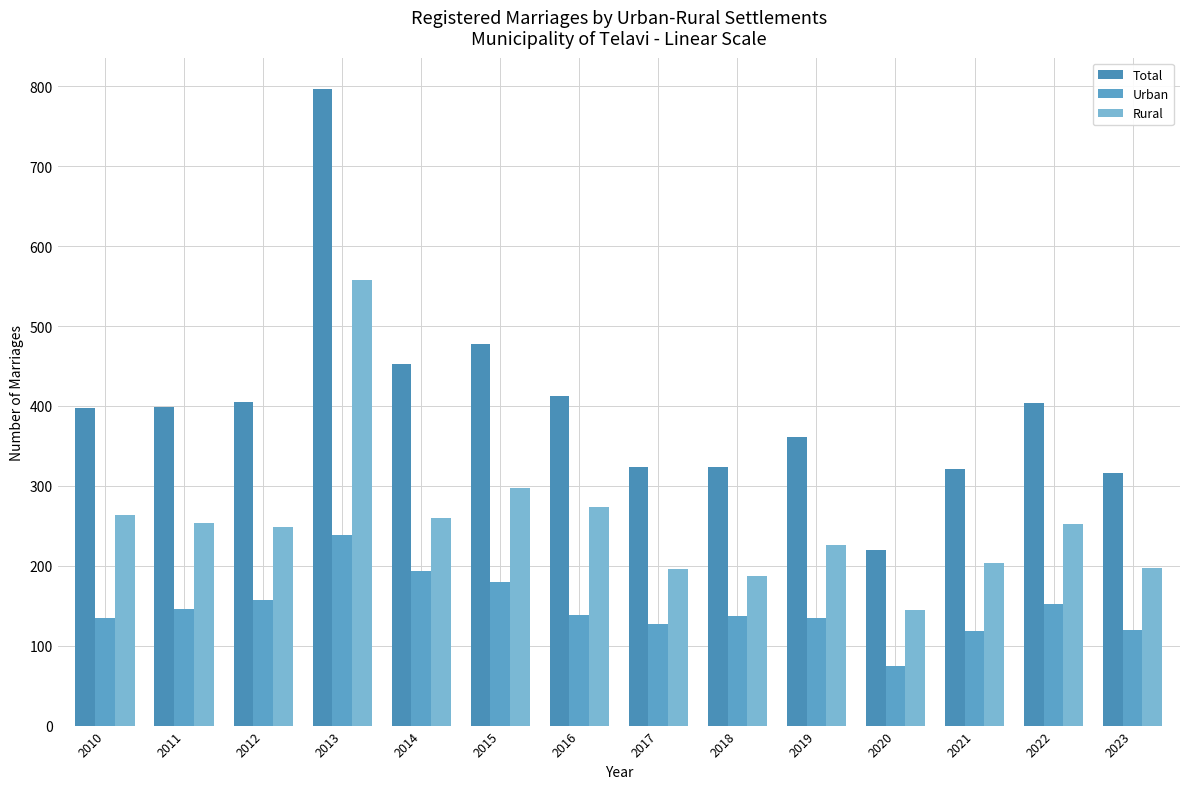

What is the total value across all series at 2023?

632